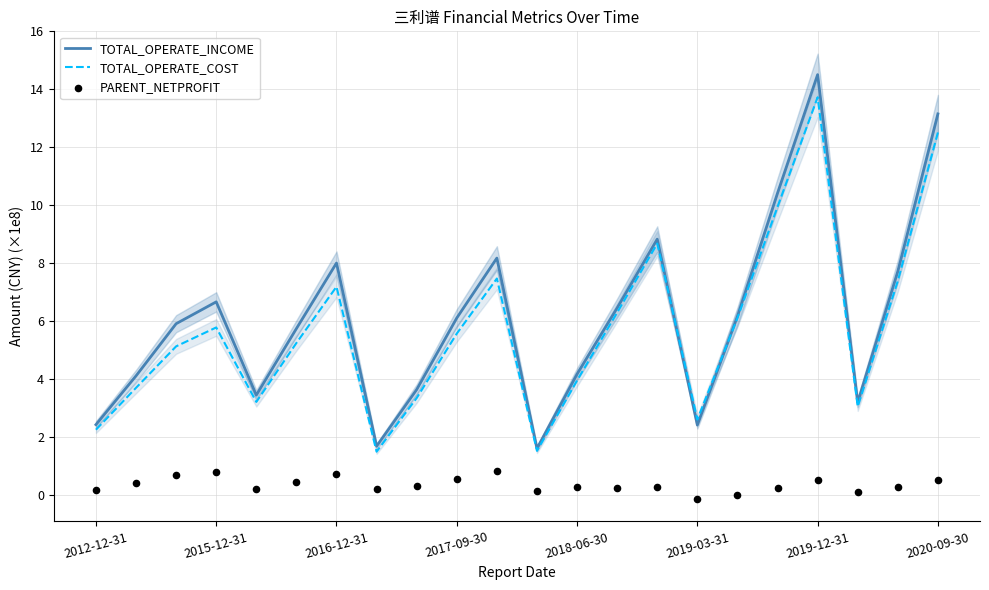

At how many categories does at least one series exceed 7?

7